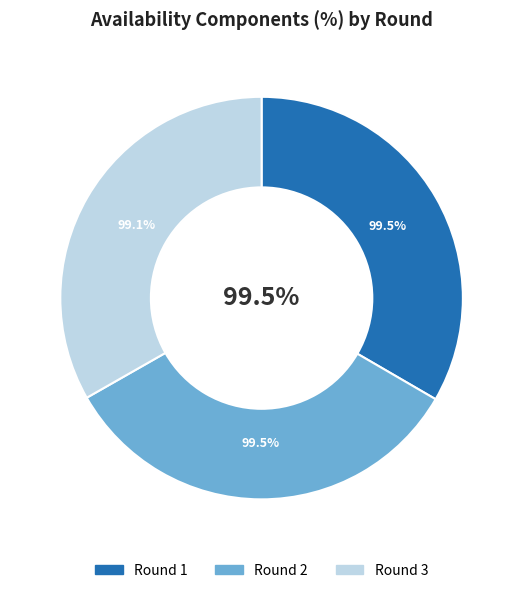

How much of the chart is everything except Round 3?

66.8%